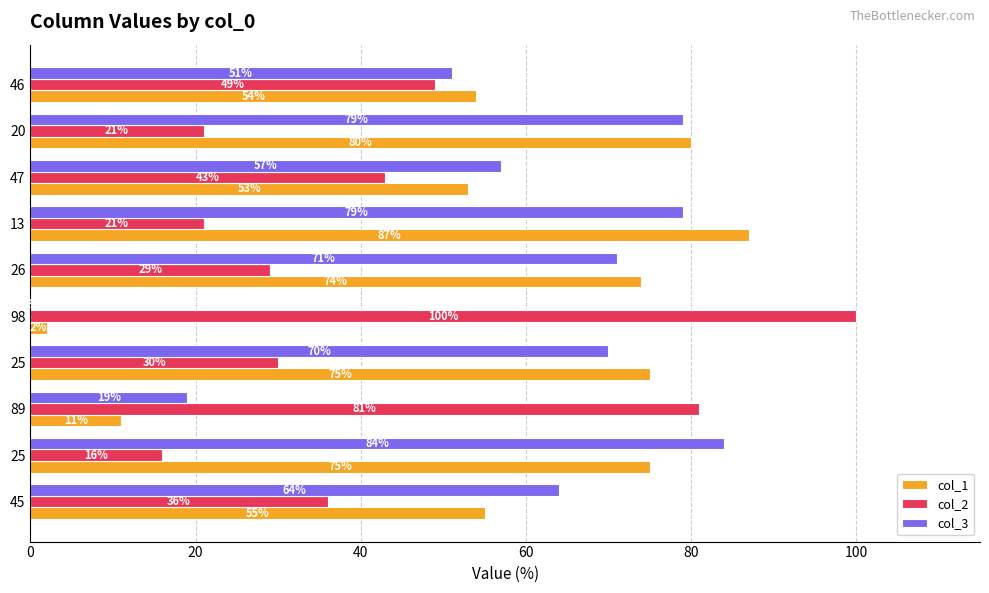

How many categories are shown in the chart?

10